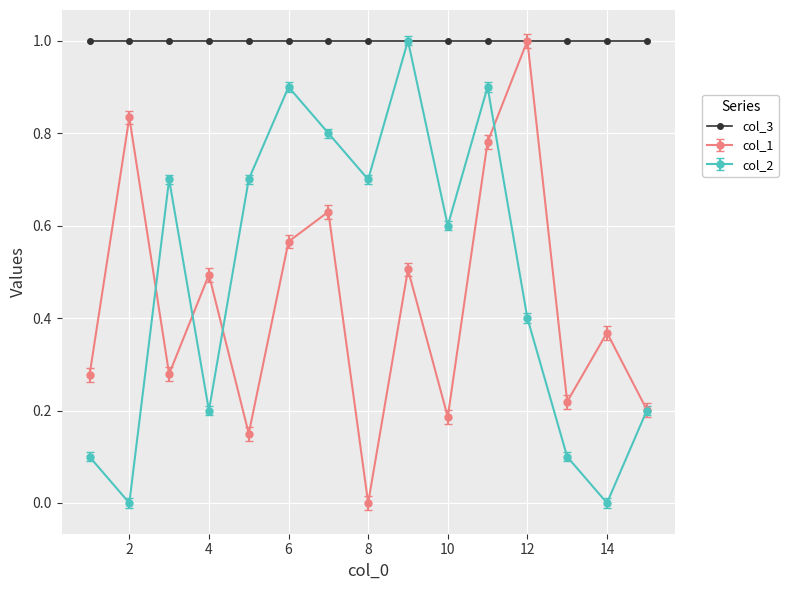

What is the maximum value shown in the chart?

1.0